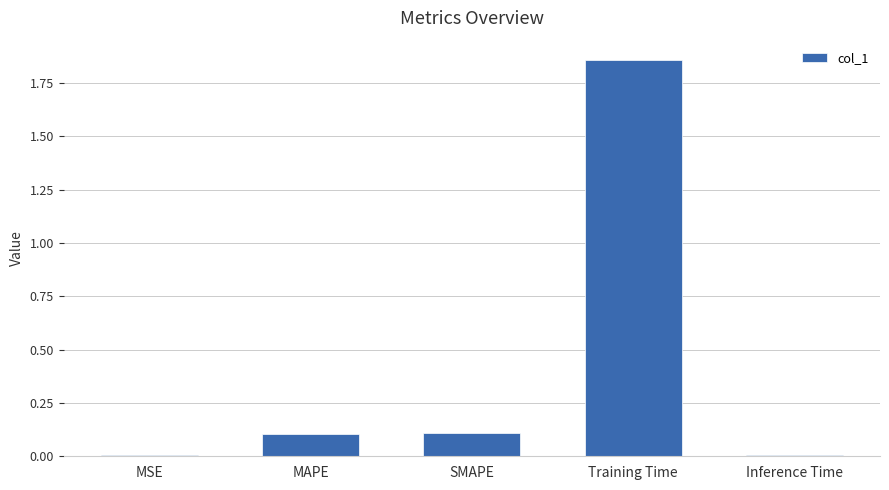

What is the label of the 1st bar from the right?

Inference Time